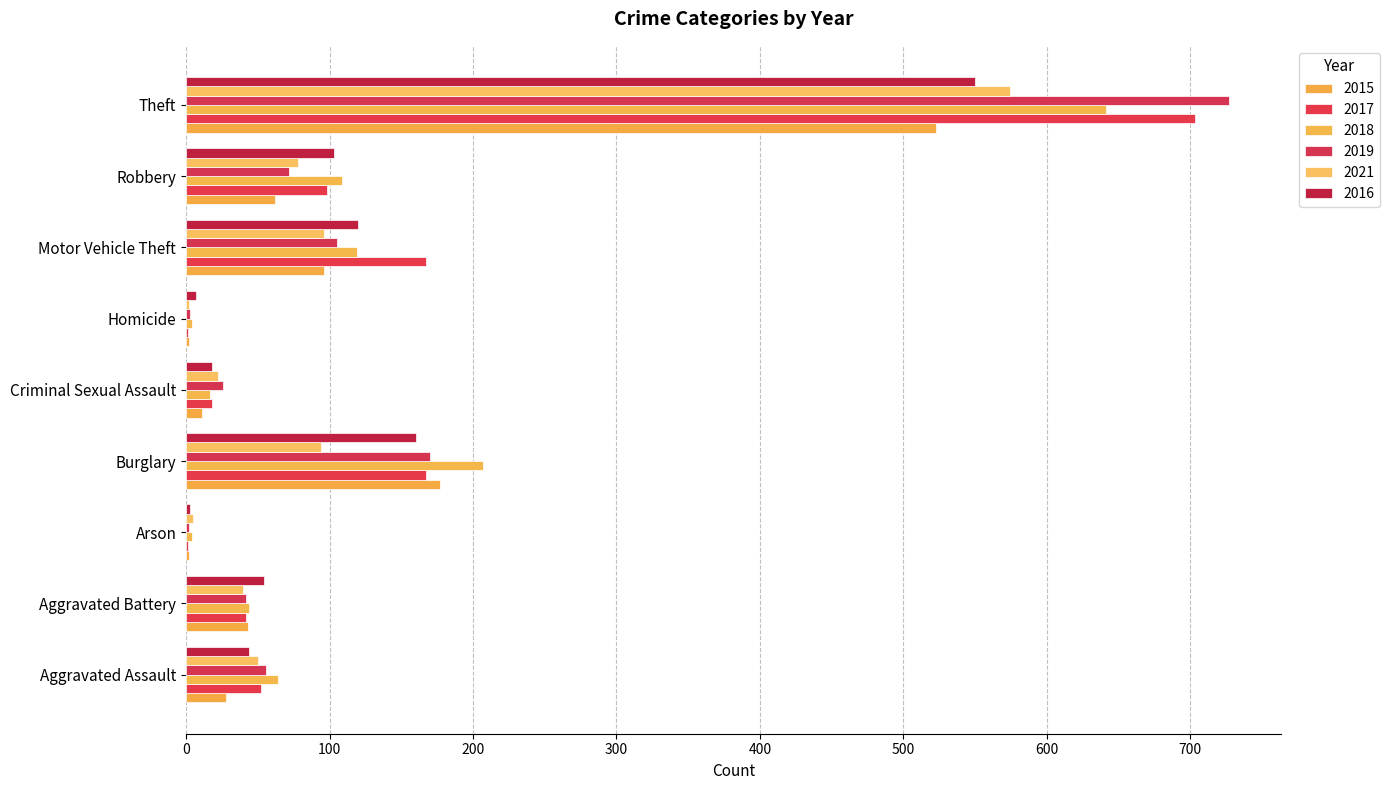

At which category is the sum across all series the highest?

Theft